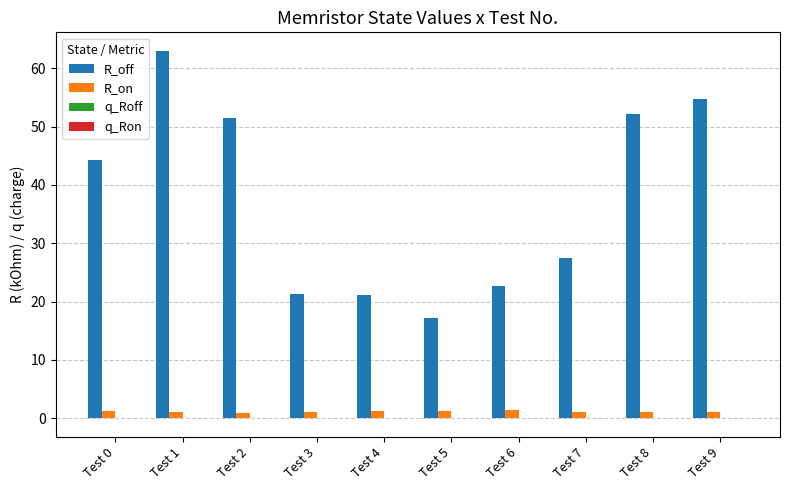

The value of R_off at Test 4 is 9.7. True or false?

False